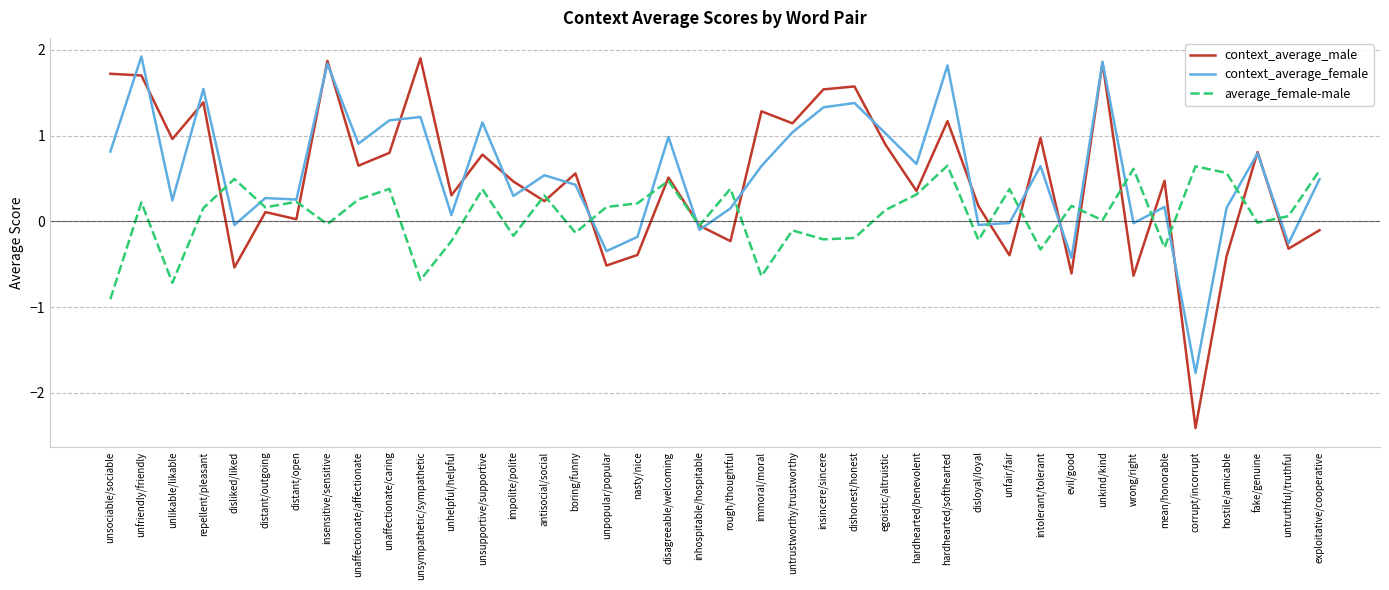

What is the minimum value shown in the chart?

-2.4